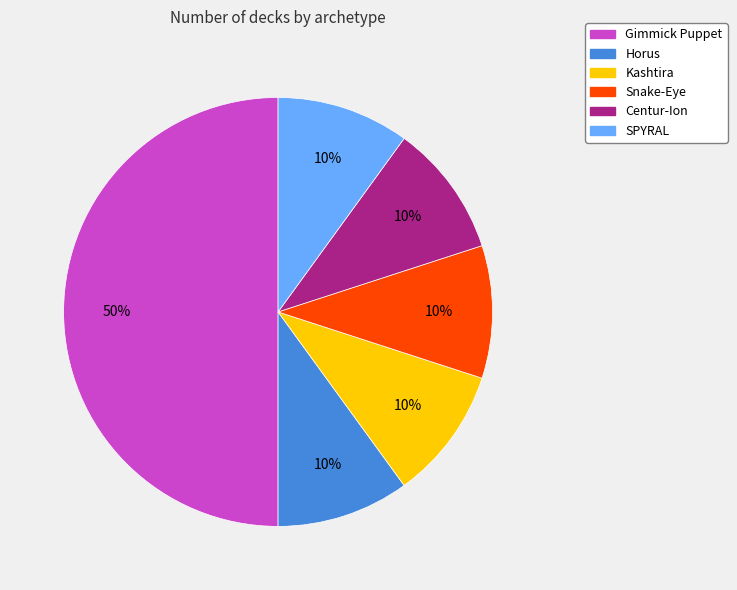

Does Centur-Ion represent more than half of the total?

No